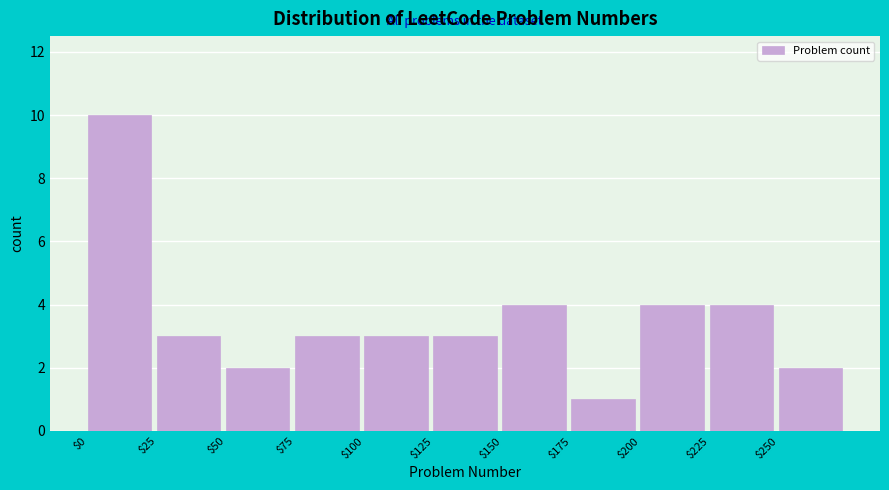

Reading left to right, transcribe this chart: for each bar, give the range it covers on the x-axis and its height. The values are not printed on the chart, so give them approximately, as read against the axis.

0 to 25: 10
25 to 50: 3
50 to 75: 2
75 to 100: 3
100 to 125: 3
125 to 150: 3
150 to 175: 4
175 to 200: 1
200 to 225: 4
225 to 250: 4
250 to 275: 2